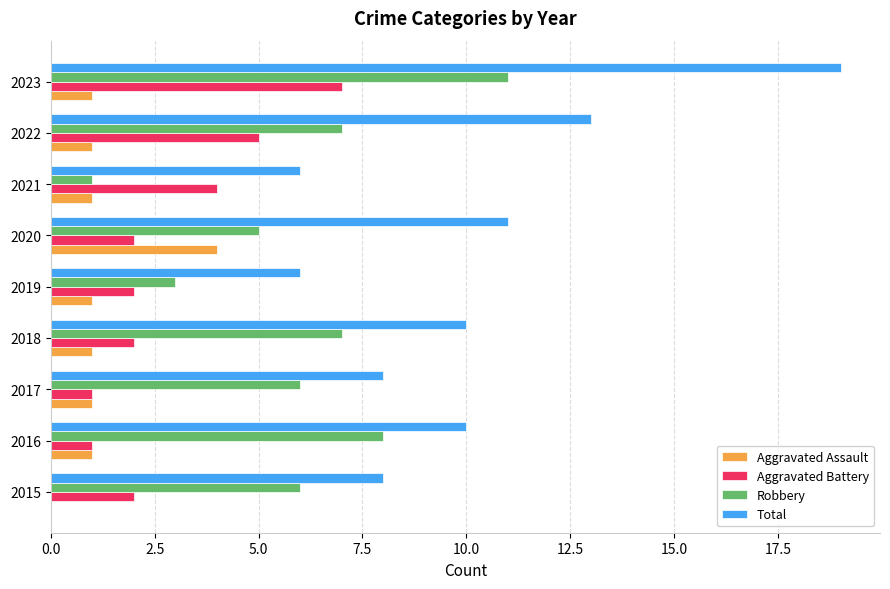

At which category is the sum across all series the highest?

2023